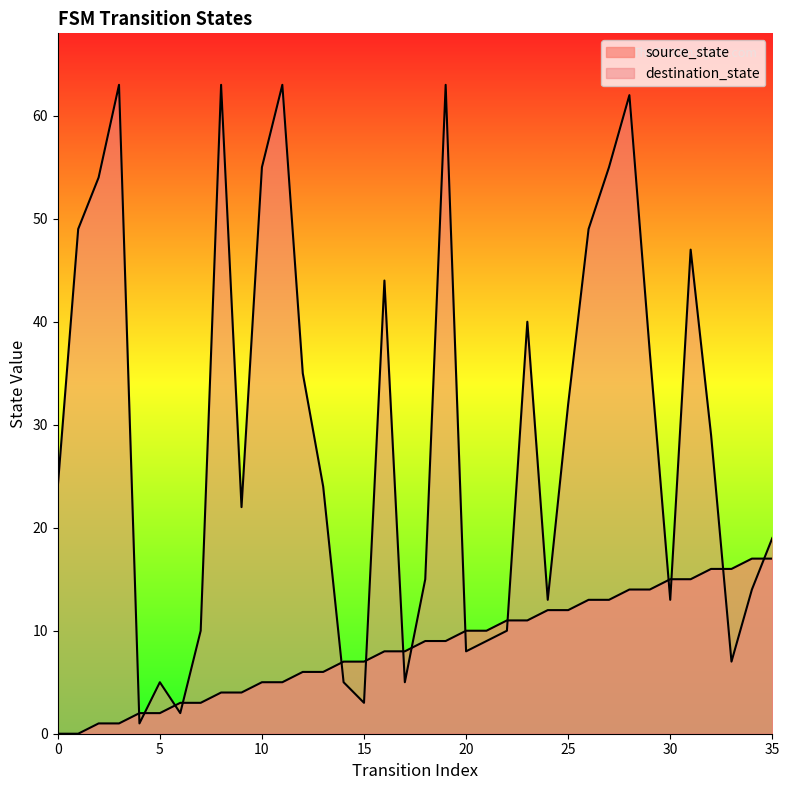

What are all the series names shown in the legend?

source_state, destination_state